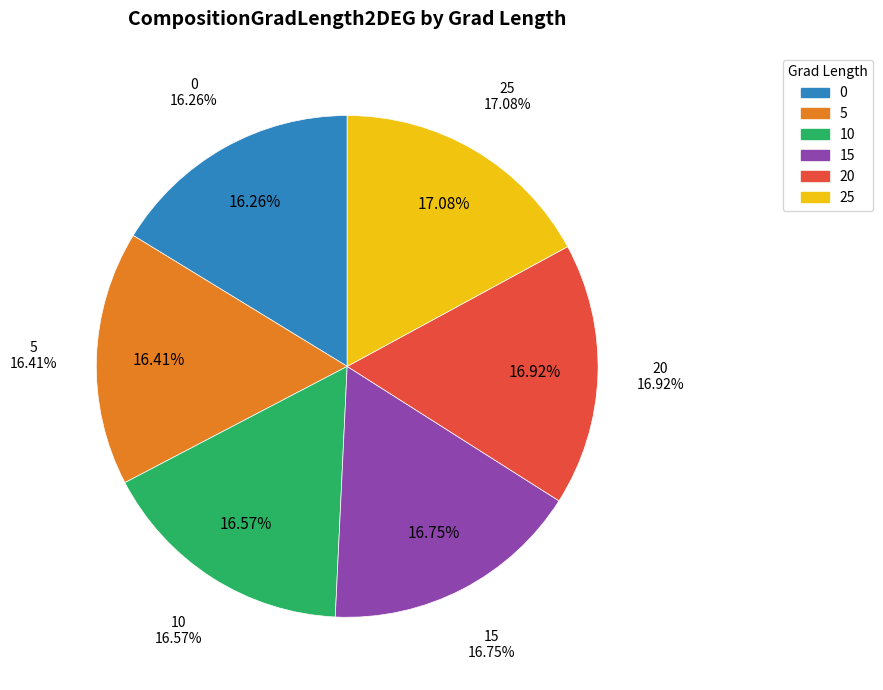

To the nearest percent, what portion does 15 represent?

17%